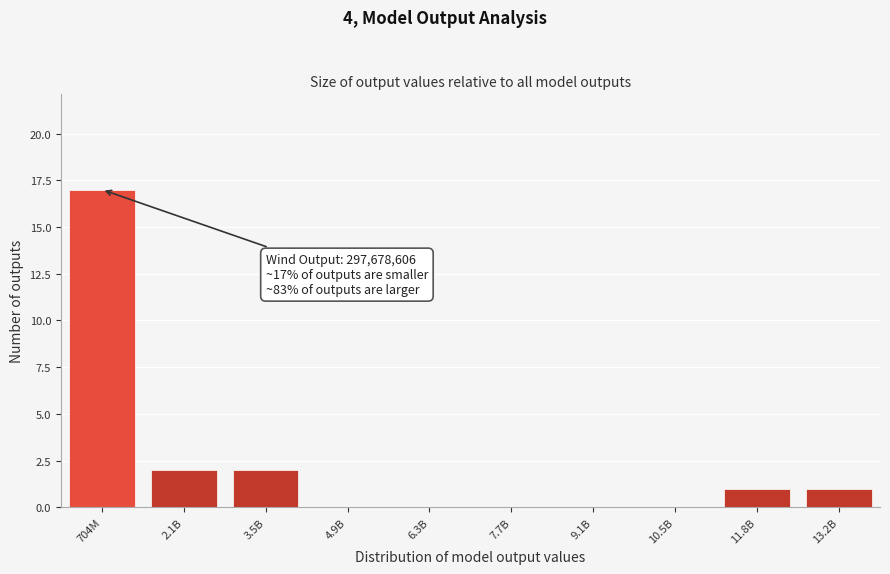

Reading right to left, list all the values displayed in this chart.

13.2B=1	11.8B=1	10.5B=0	9.1B=0	7.7B=0	6.3B=0	4.9B=0	3.5B=2	2.1B=2	704M=17